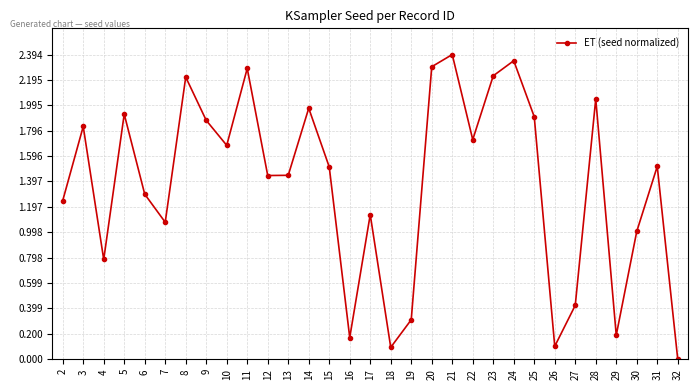

Which label corresponds to the largest value in the chart?

21